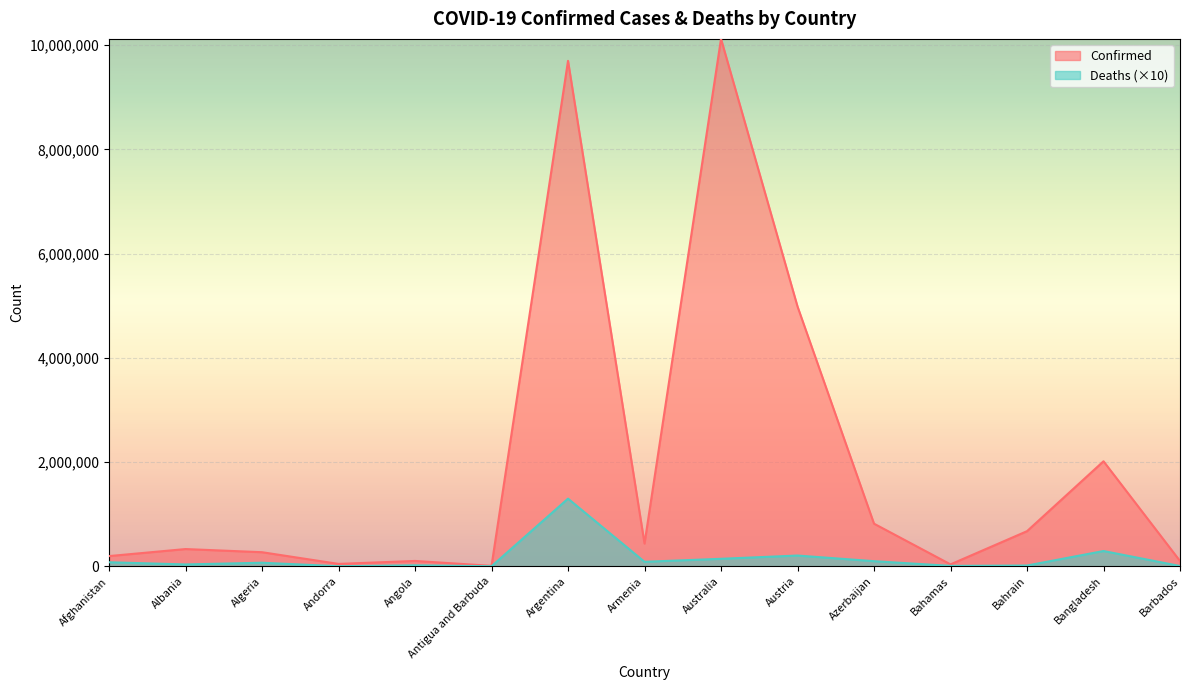

At Argentina, list the series in order from smallest to largest.

Deaths (×10), Confirmed